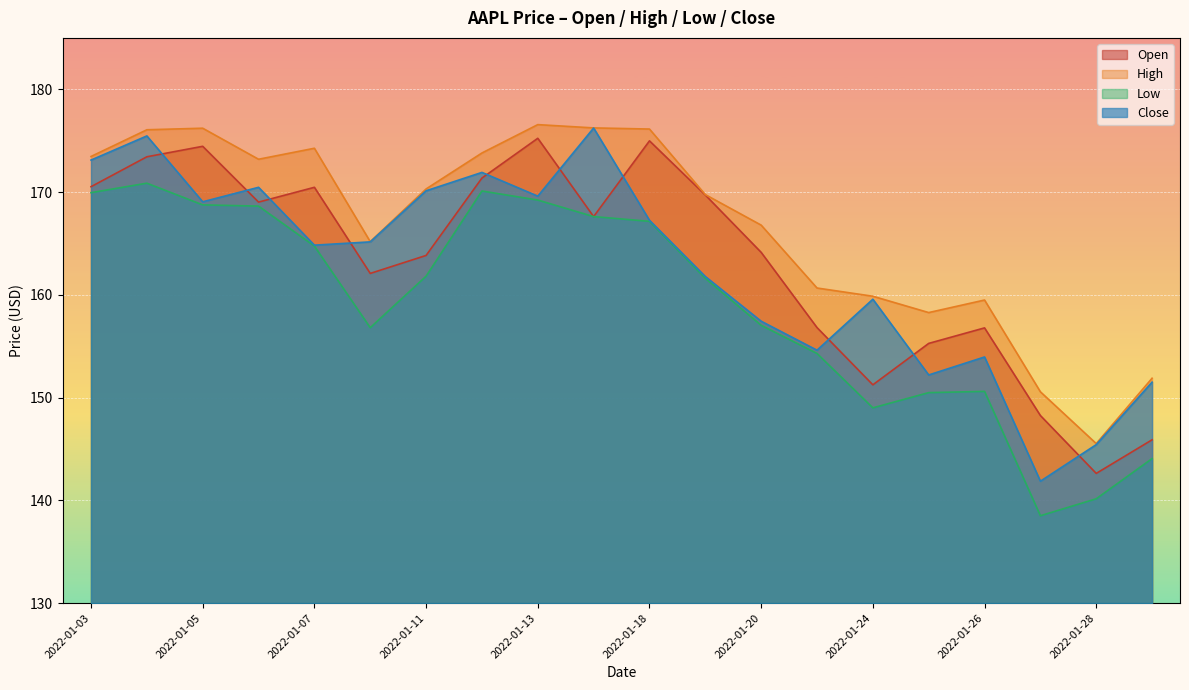

At which category does Open reach its first local peak?

2022-01-05